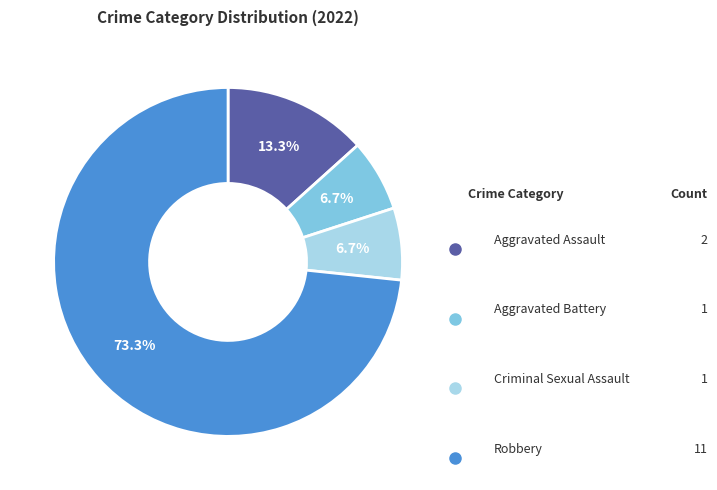

What percentage do Aggravated Battery and Robbery together represent?

80.0%